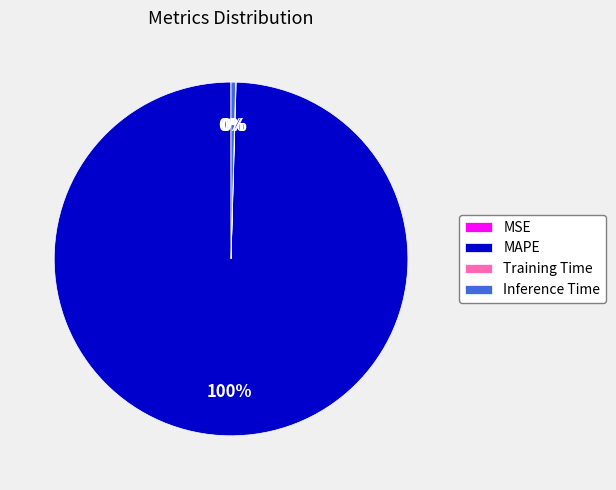

What is the largest slice in the pie chart?

MAPE